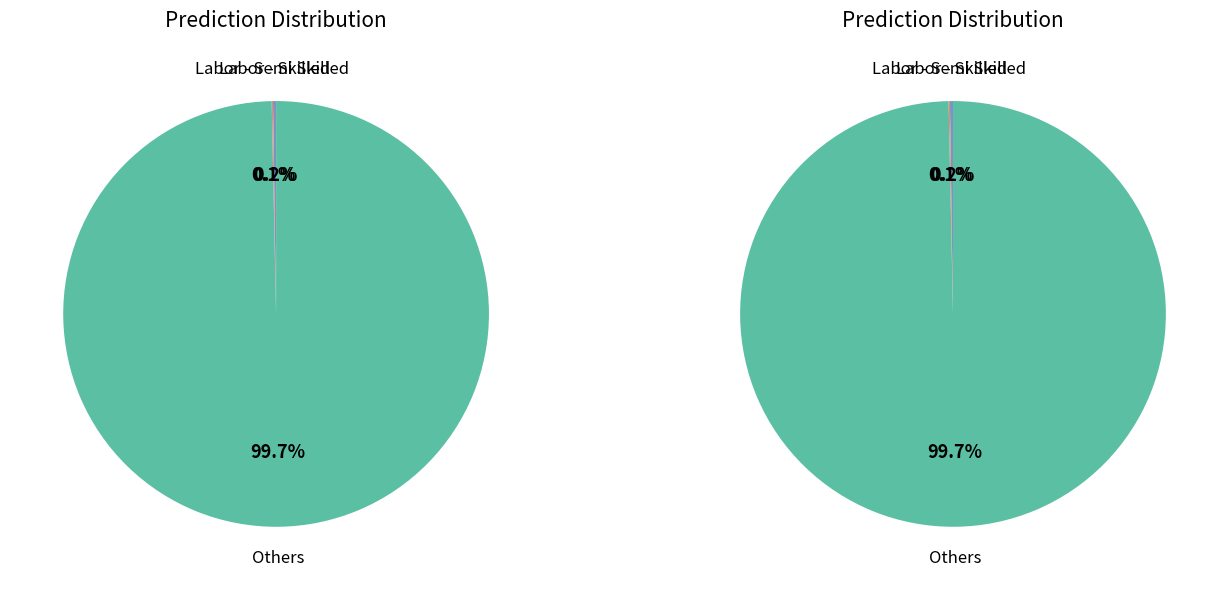

Count the number of slices in the pie.

7